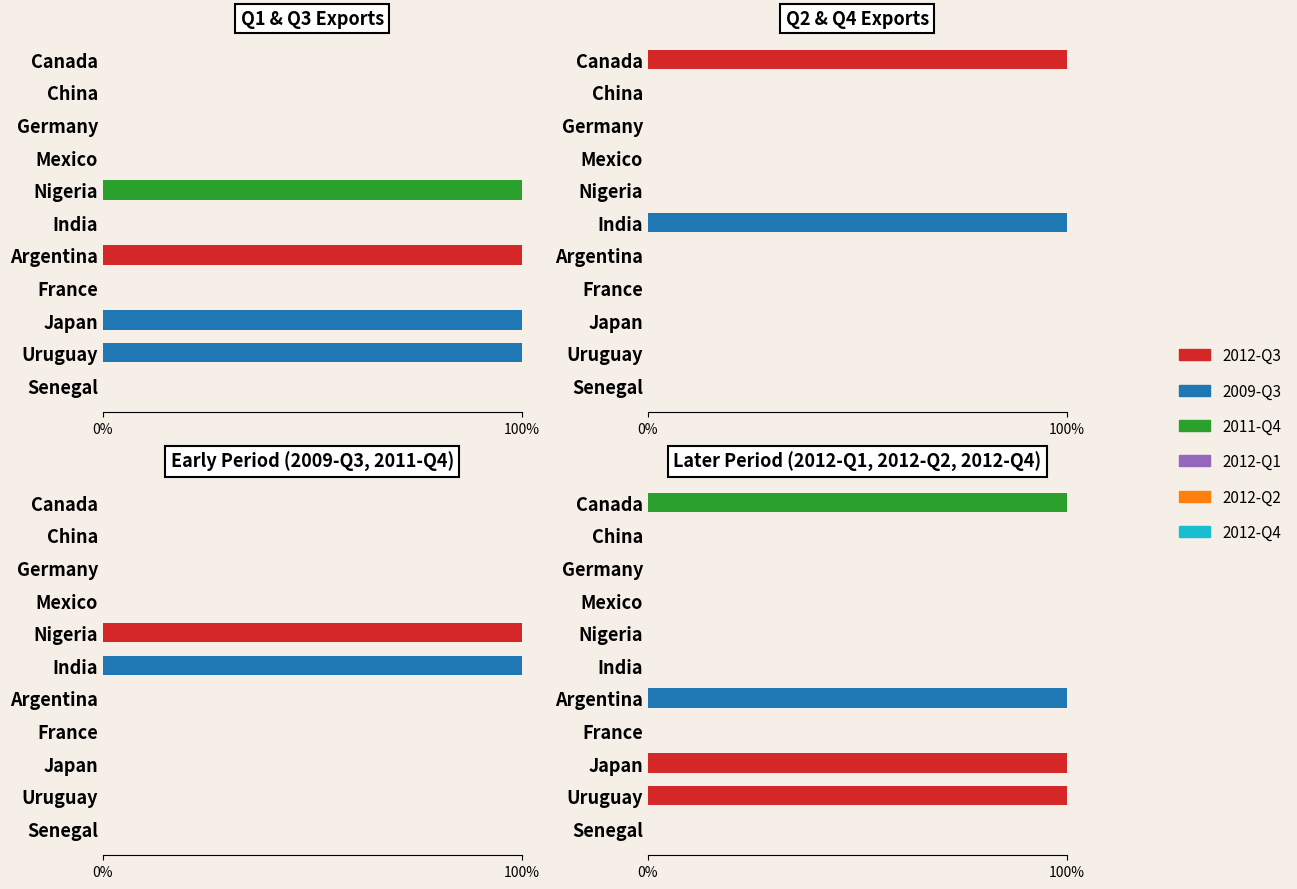

What position from the left is Japan?

9